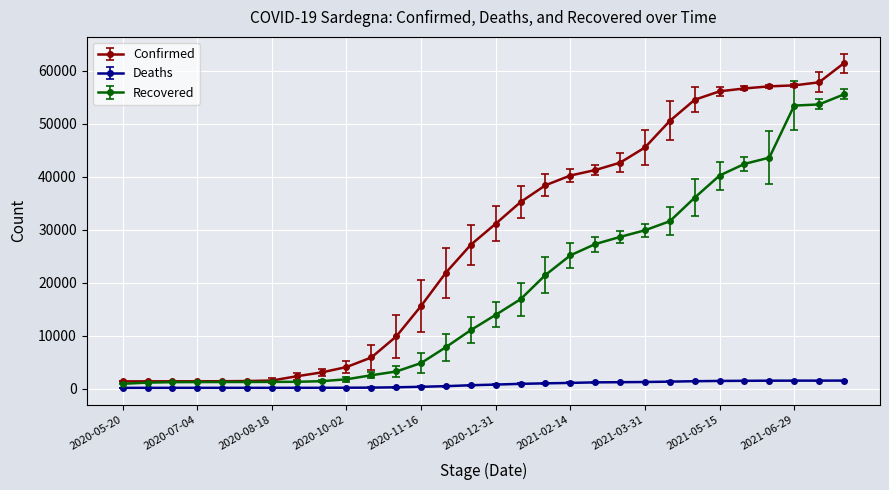

Which series has the largest total across all categories?

Confirmed